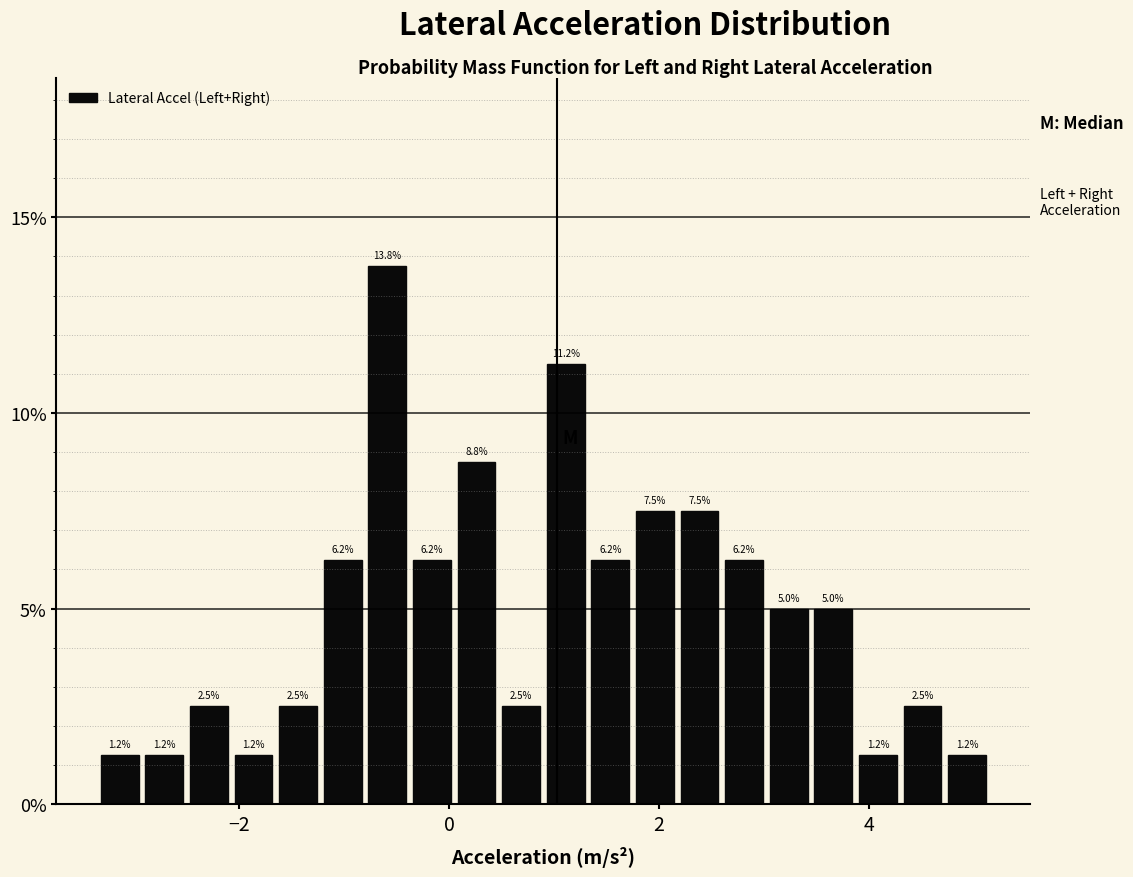

Around what value on the x-axis is the tallest bar? Give the approximate position of its centre, as read against the axis.

-0.6